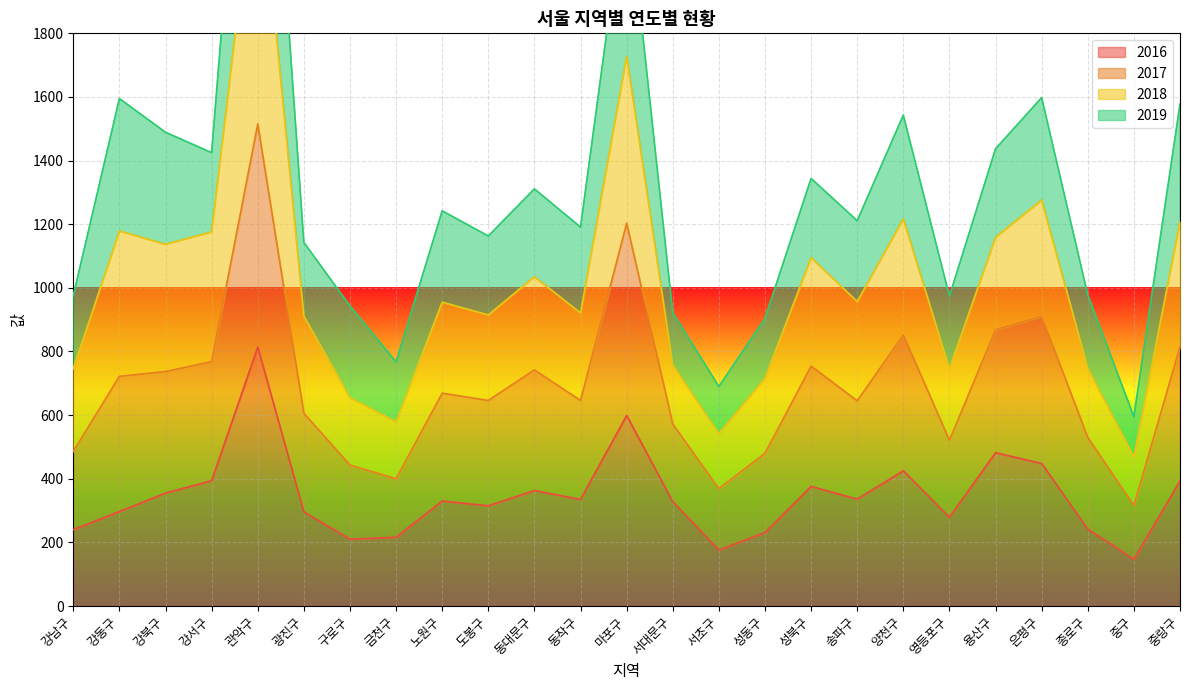

The 2016 series shows 328 at 서대문구. True or false?

True